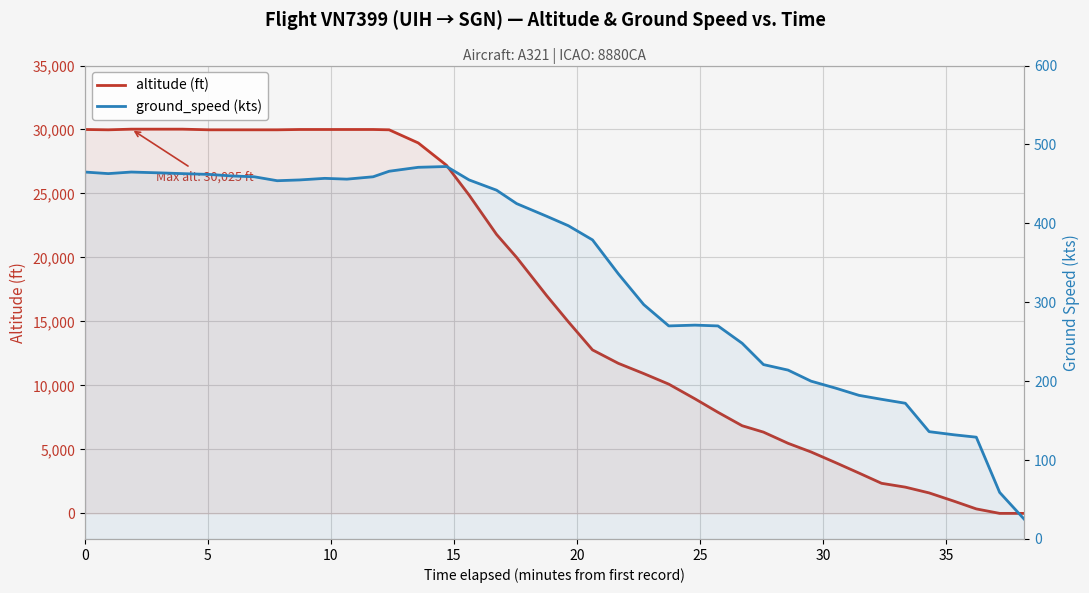

The altitude (ft) series shows 30000 at 0. True or false?

True